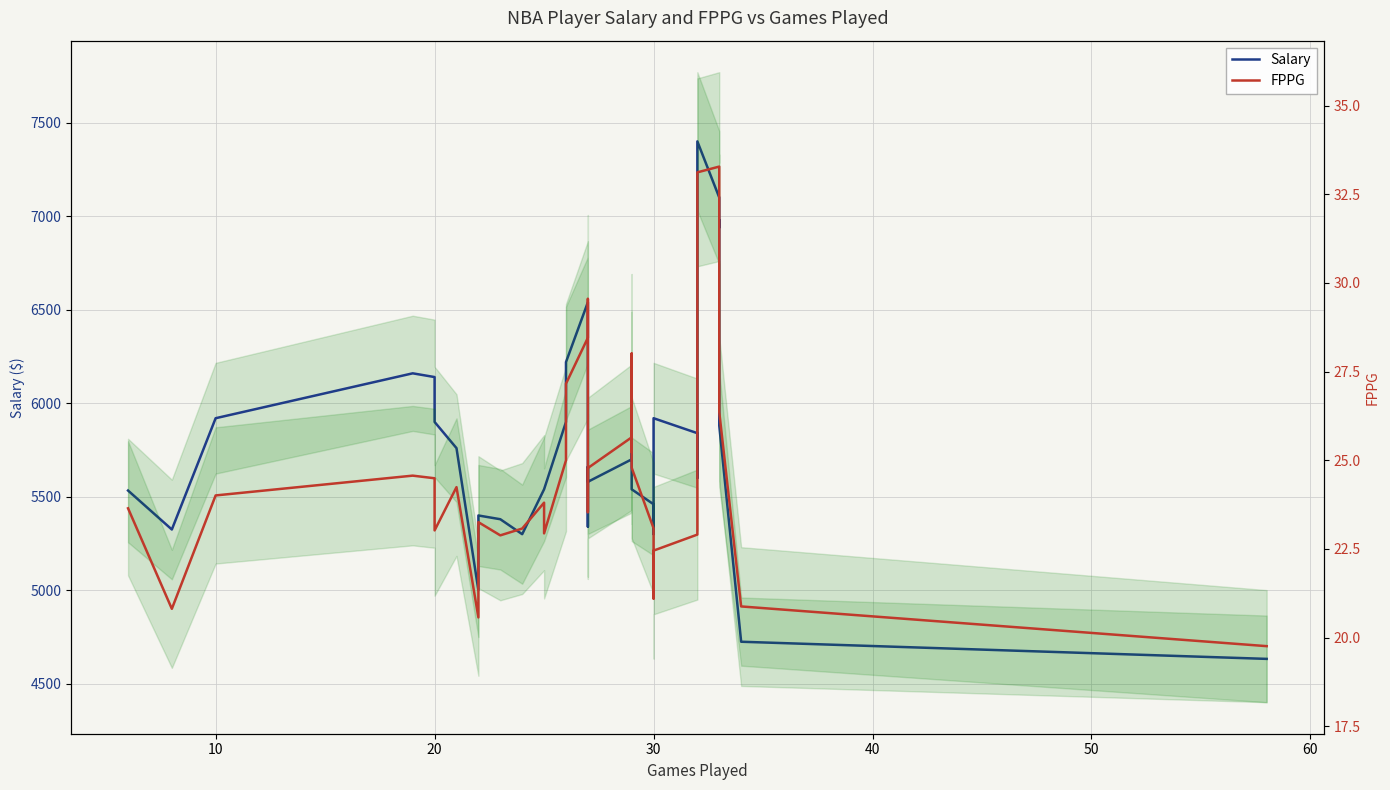

What is the sum of all FPPG values?

999.4